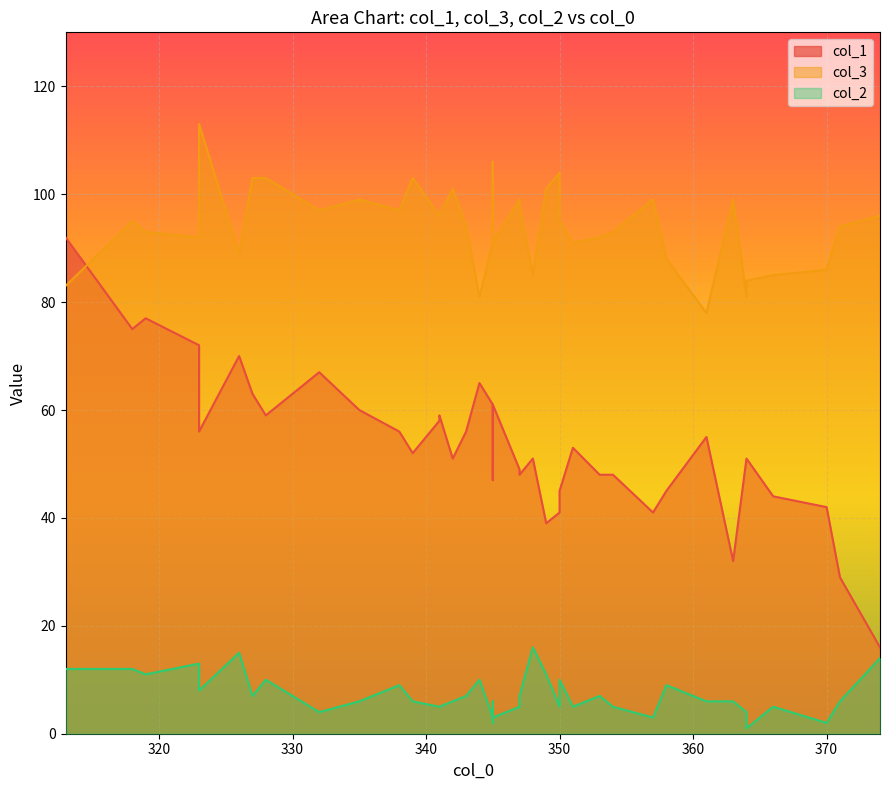

True or false: col_2 and col_3 cross at least once.

False